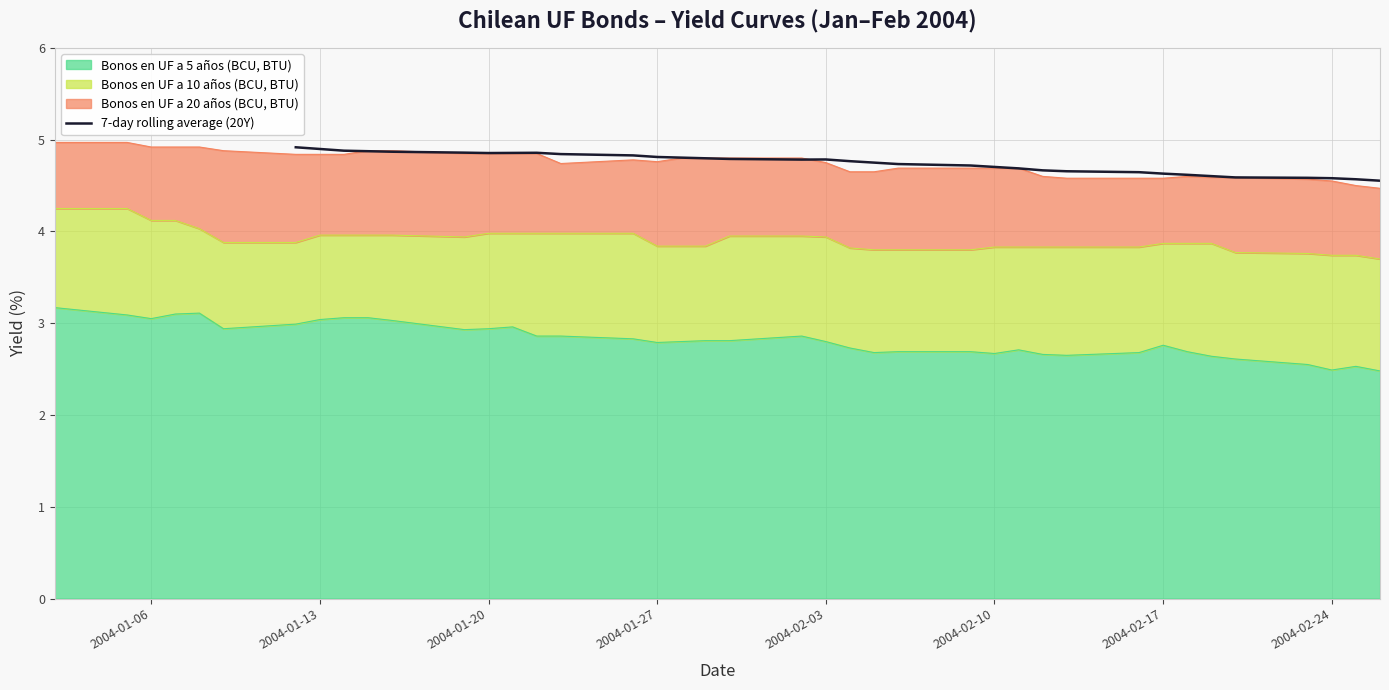

The 7-day rolling average (20Y) series shows 4.7 at 2004-02-10. True or false?

True